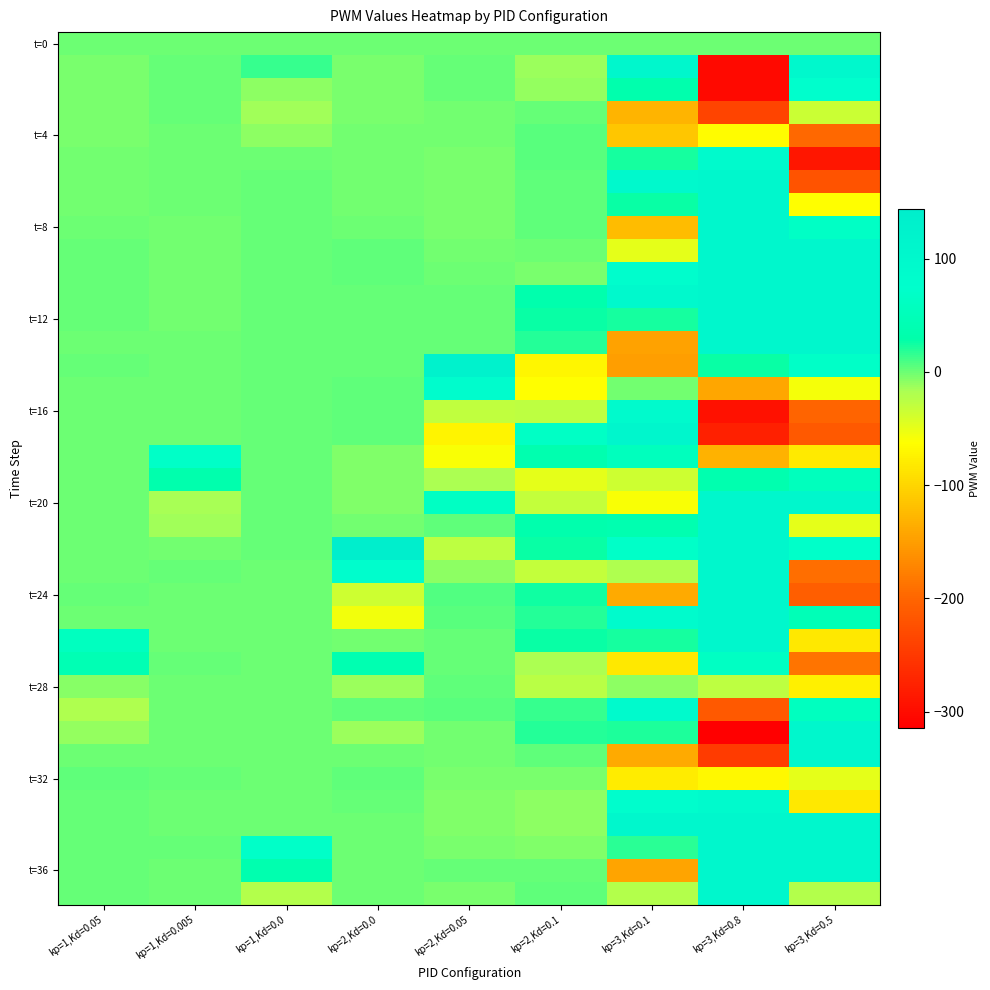

What is the total value across all series at kp=1,Kd=0.005?

54.1